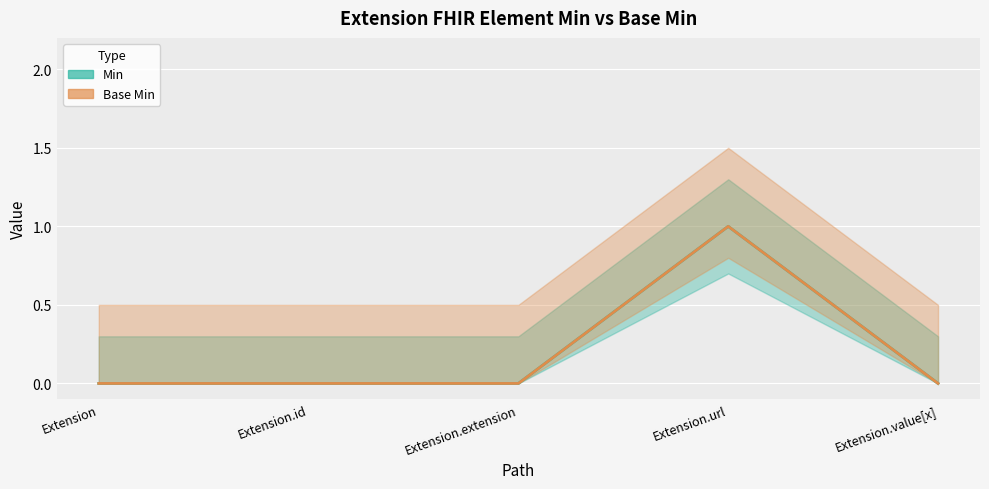

At Extension, list the series in order from largest to smallest.

Min, Base Min